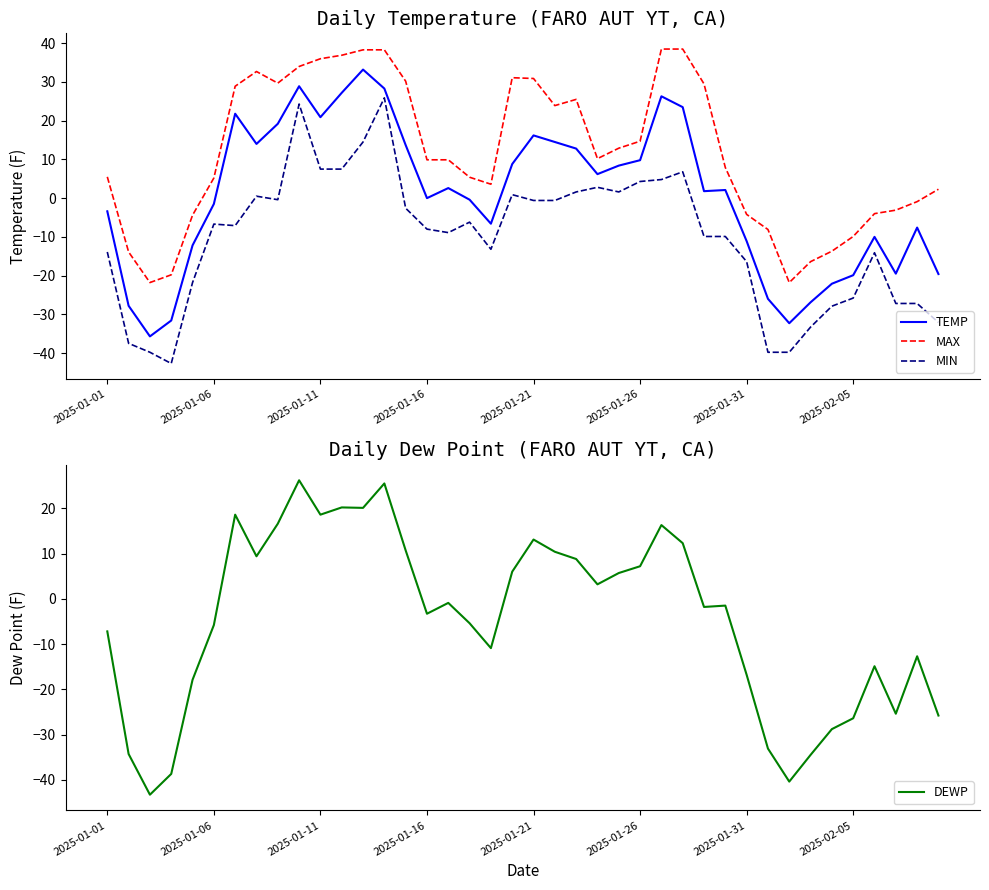

What is the average value of the DEWP series?

-4.5